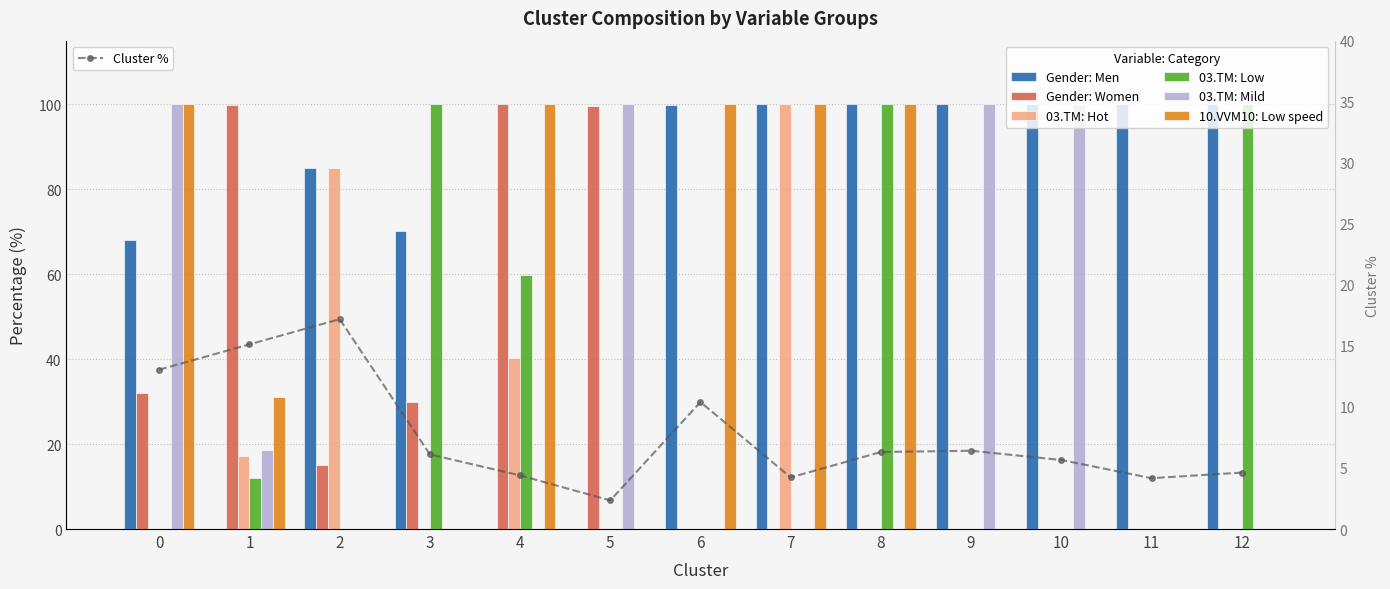

Rank the series by their maximum value, from highest to lowest.

Gender: Men, Gender: Women, 03.TM: Hot, 03.TM: Low, 03.TM: Mild, 10.VVM10: Low speed